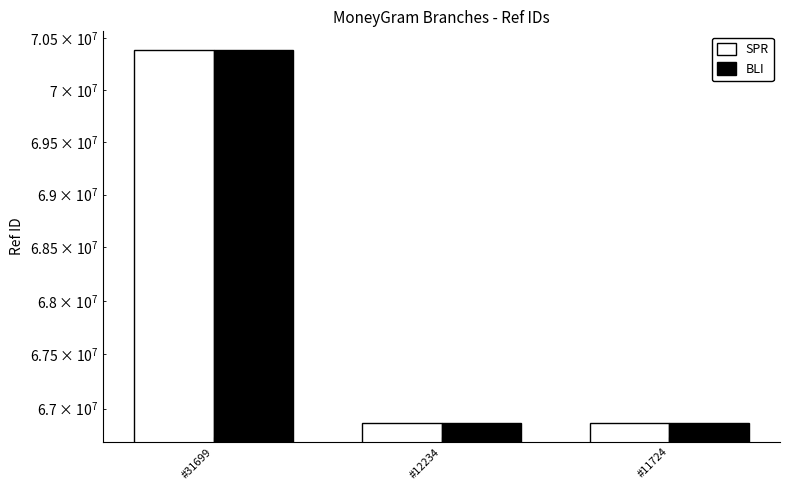

At which label does BLI first exceed 66868794?

#31699